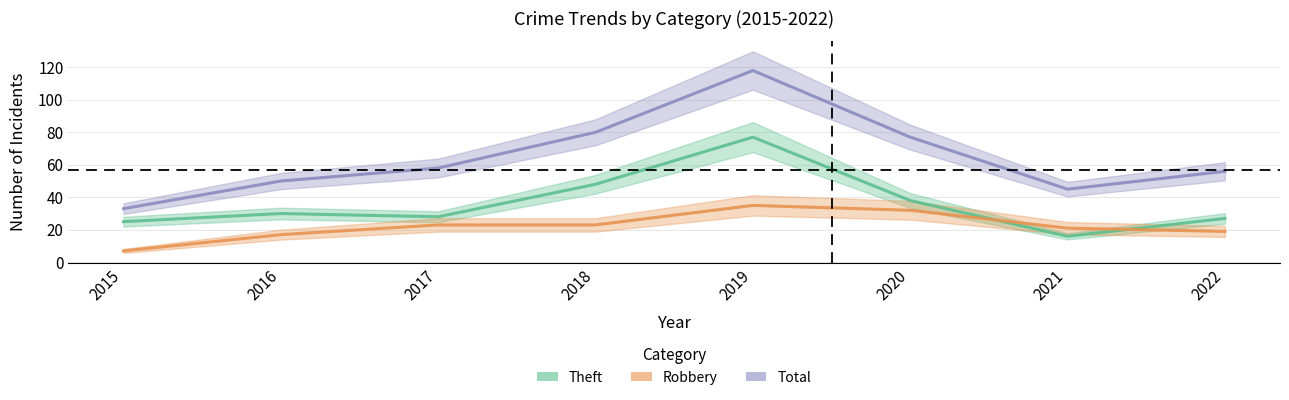

What is the sum of all Robbery values?

177